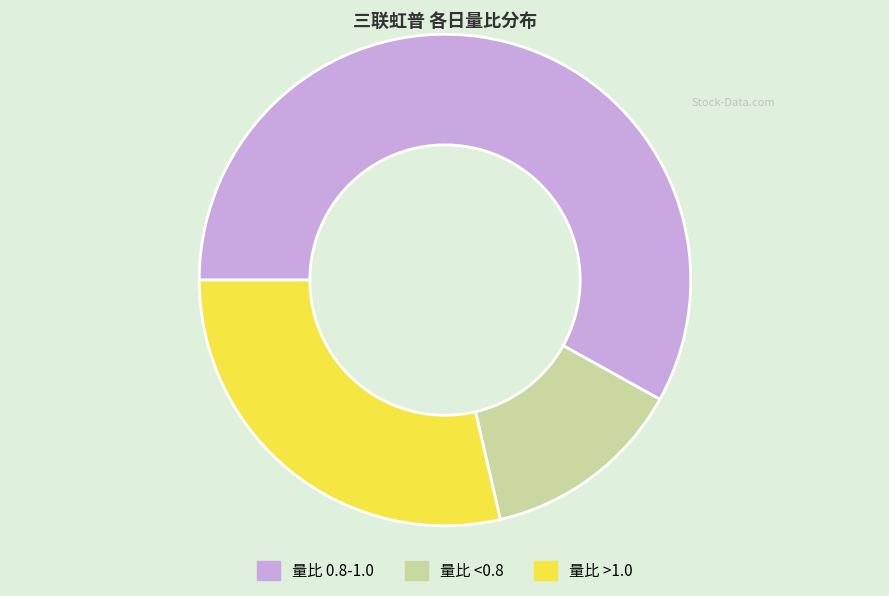

How many segments does this pie chart have?

3